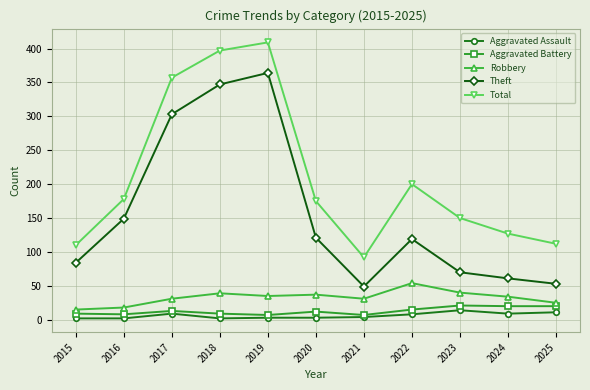

Is it true that Robbery equals 54 at 2022?

True